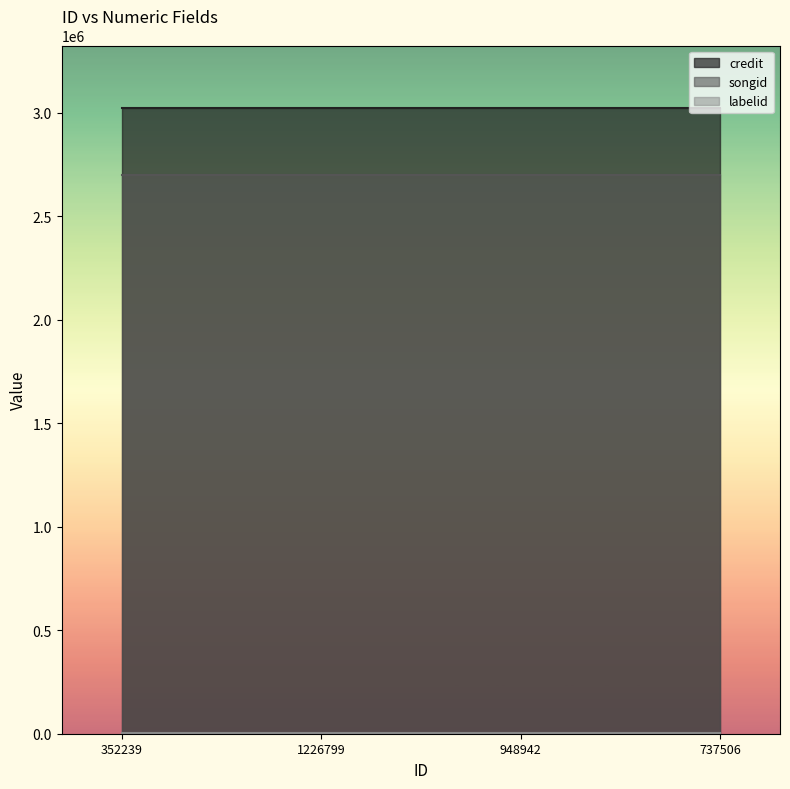

Is the value of labelid at 352239 greater than the value of songid at 1226799?

No